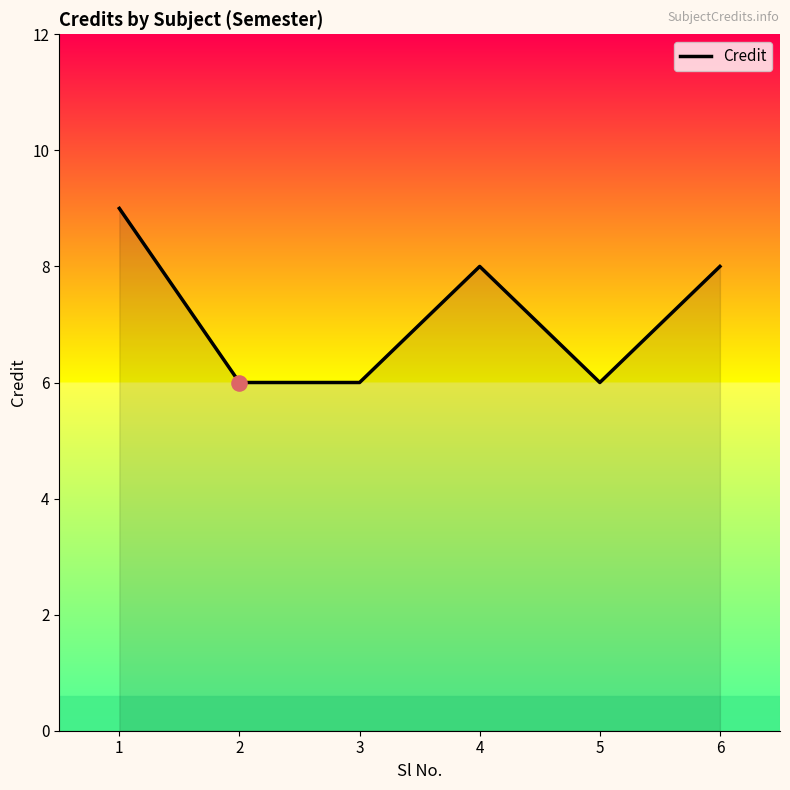

What is the ratio of the value at 1 to the value at 2?

1.5